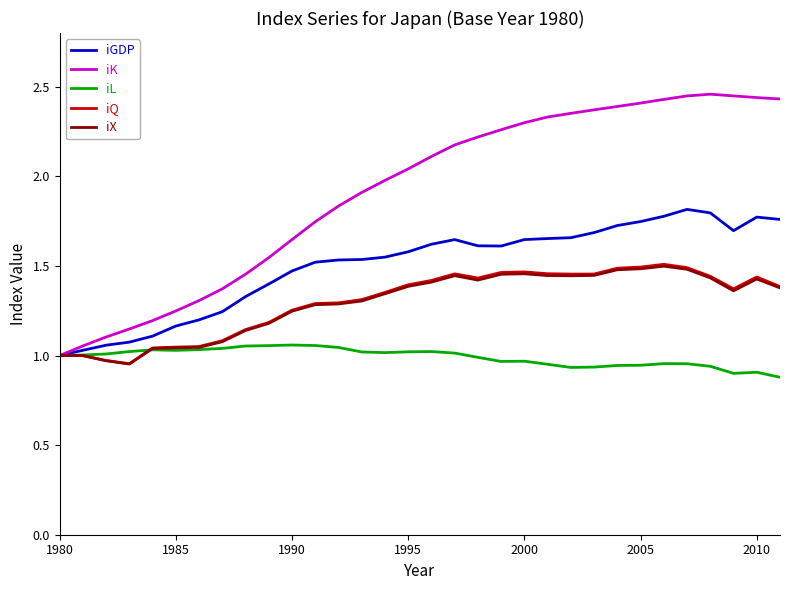

Which series has the largest total across all categories?

iK